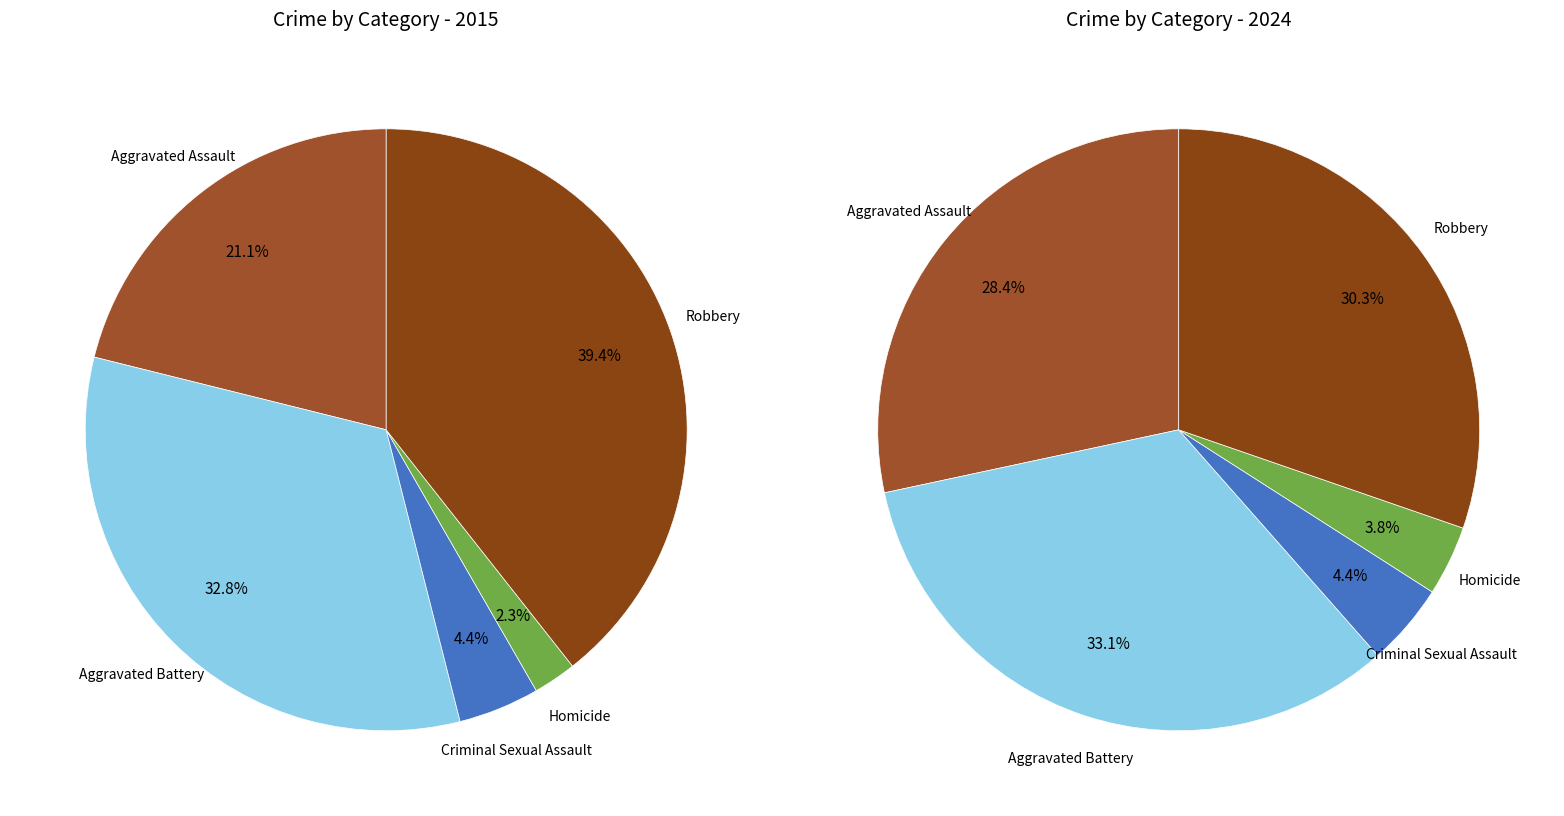

How many slices are in this pie chart?

5